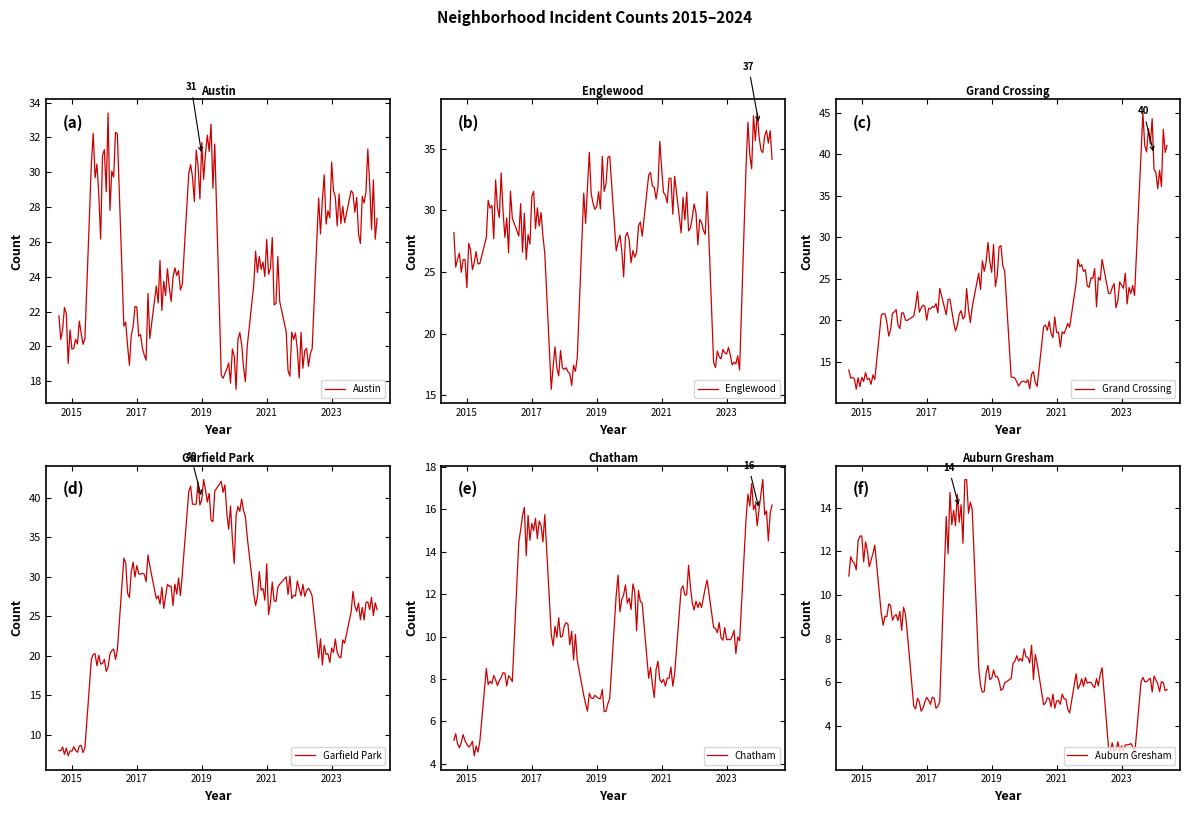

The value of Austin at 2022 is 26. True or false?

False